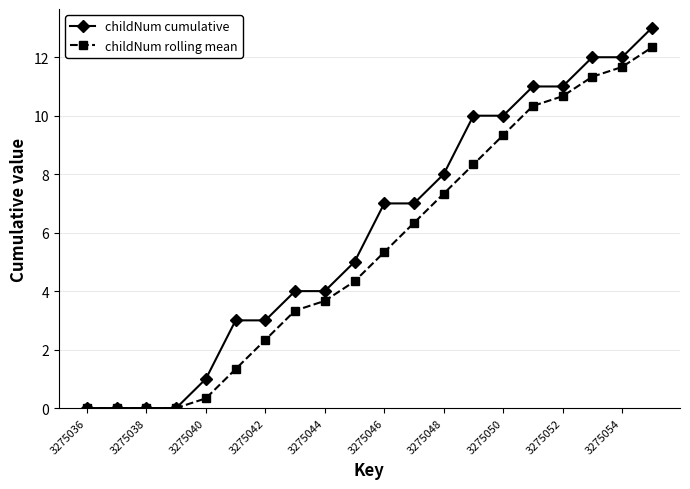

At how many categories does at least one series exceed 6?

10